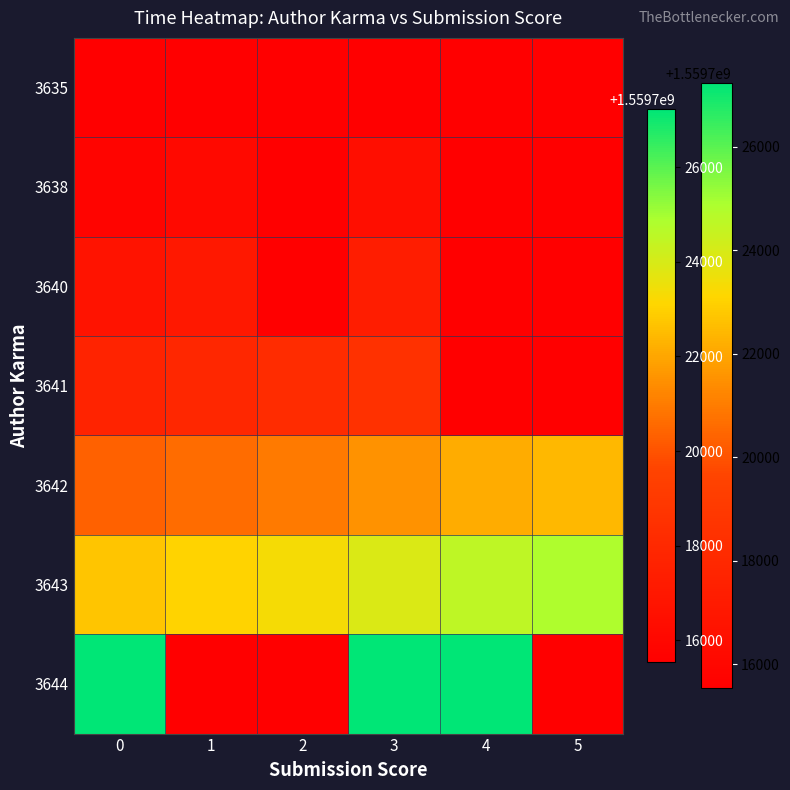

At 4, list the series in order from largest to smallest.

3644, 3643, 3642, 3635, 3638, 3640, 3641